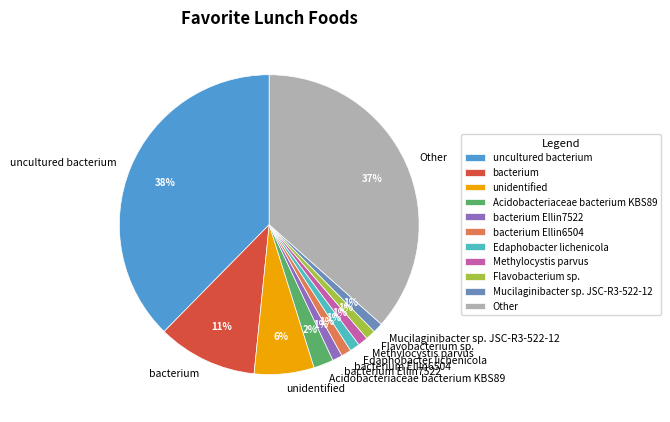

How many slices are in this pie chart?

11